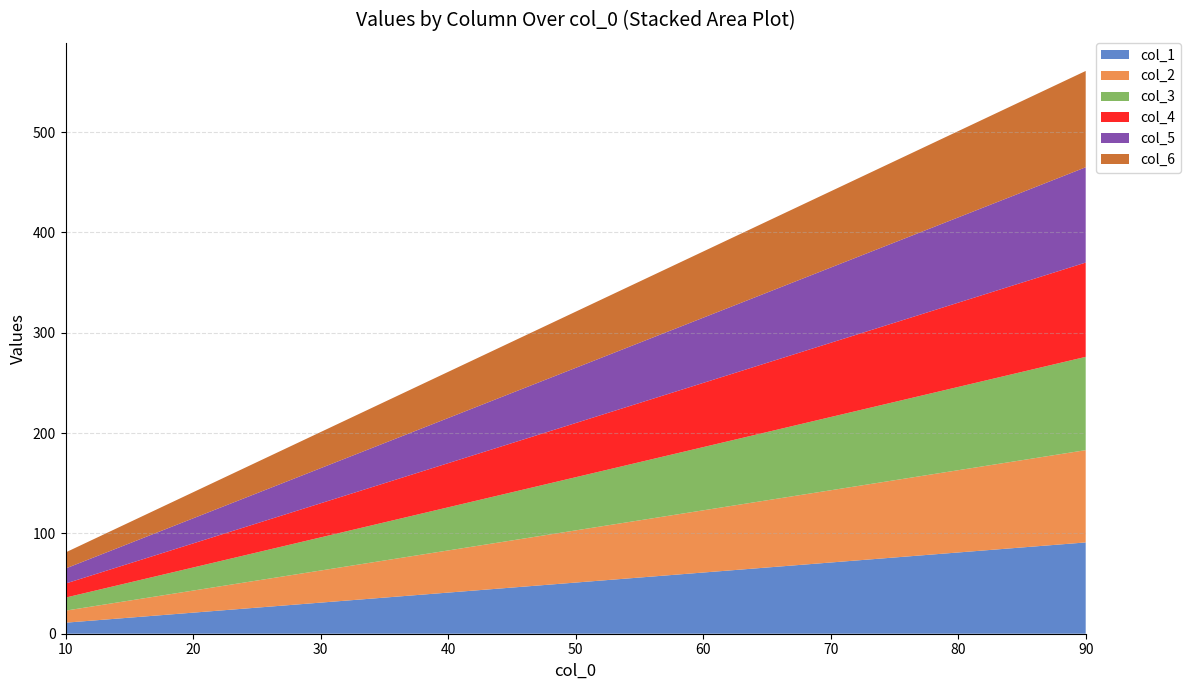

Reading right to left, transcribe all the data shown in this chart.

col_1: 91	81	71	61	51	41	31	21	11
col_2: 92	82	72	62	52	42	32	22	12
col_3: 93	83	73	63	53	43	33	23	13
col_4: 94	84	74	64	54	44	34	24	14
col_5: 95	85	75	65	55	45	35	25	15
col_6: 96	86	76	66	56	46	36	26	16